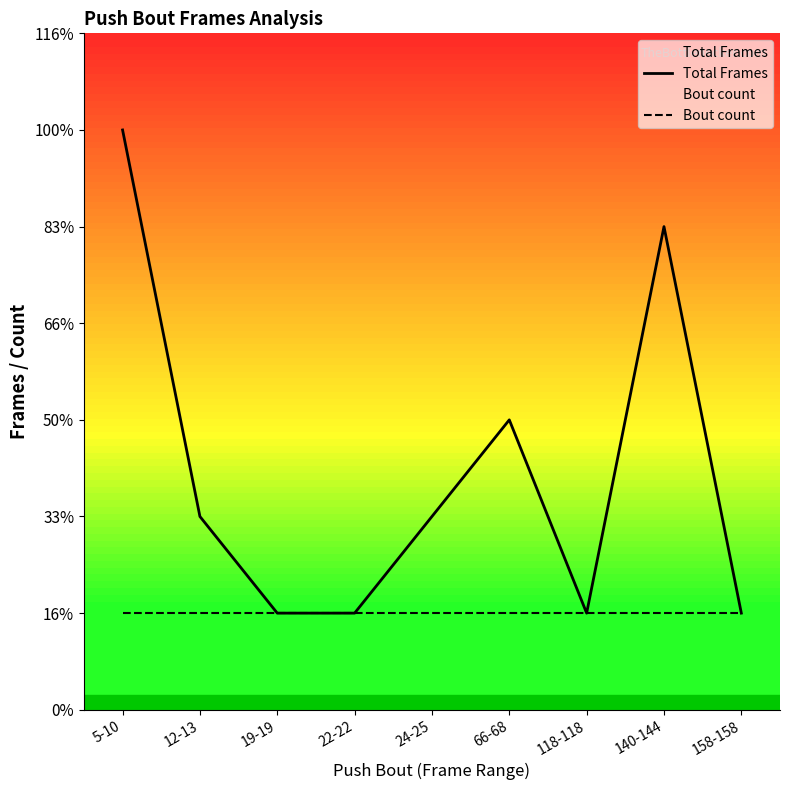

Which category has the lowest value across all series?

19-19